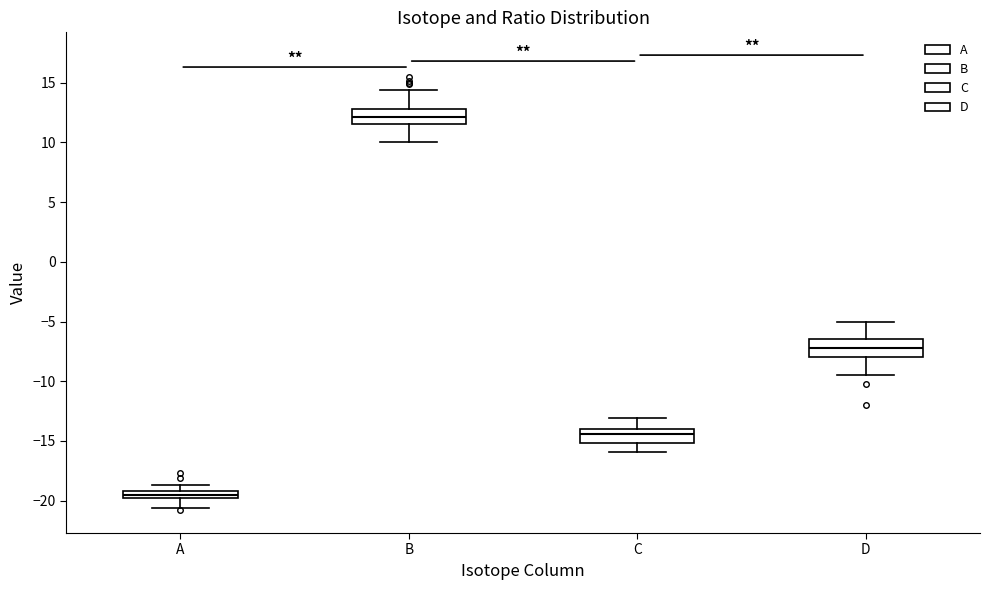

Which box has the highest median line?

B